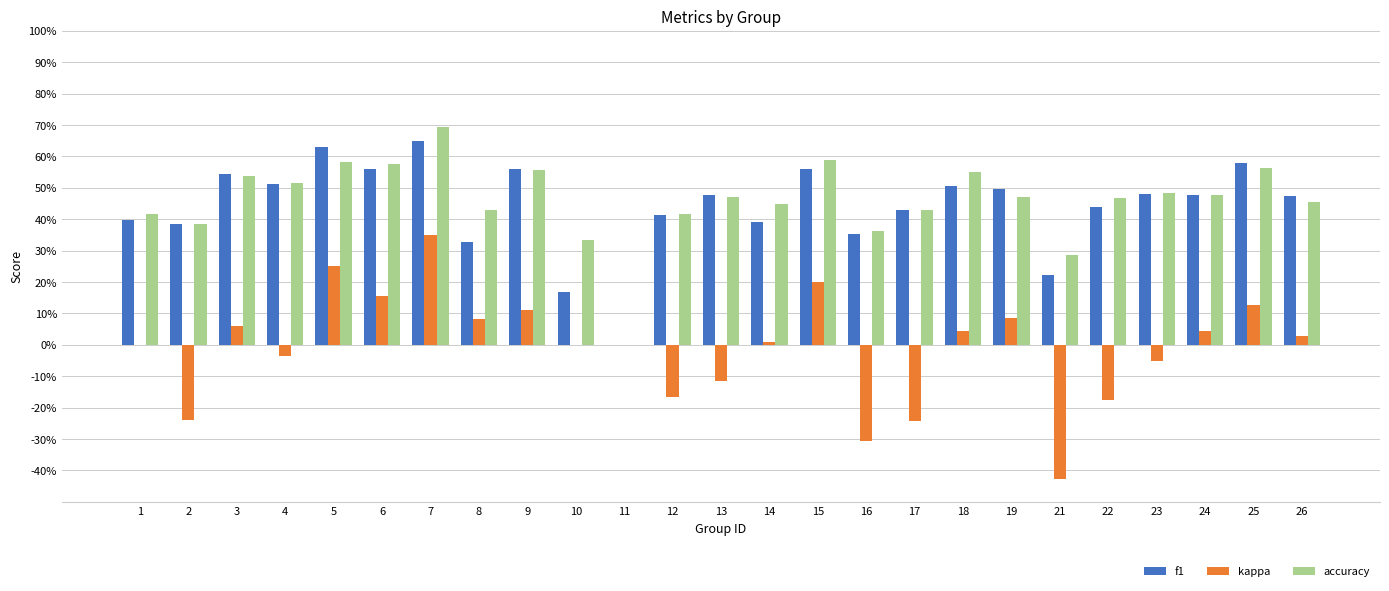

Is it true that accuracy equals 0.5 at 23?

True